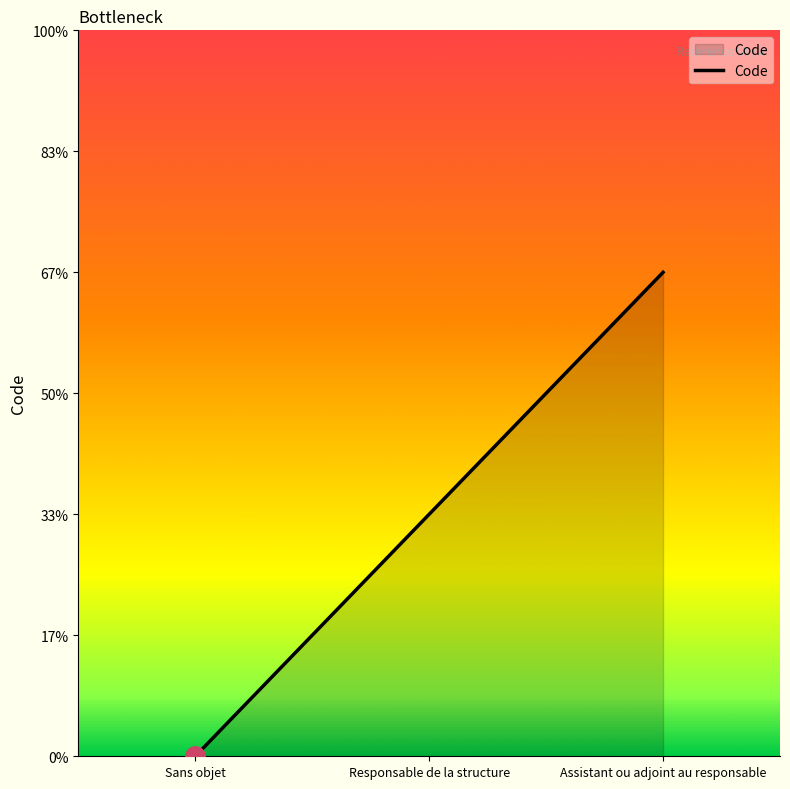

How many values are between 0 and 2?

3